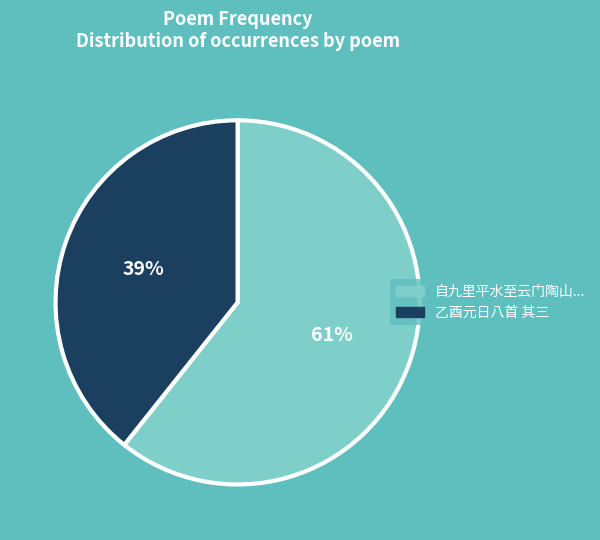

Is there any slice that represents more than half of the pie?

Yes